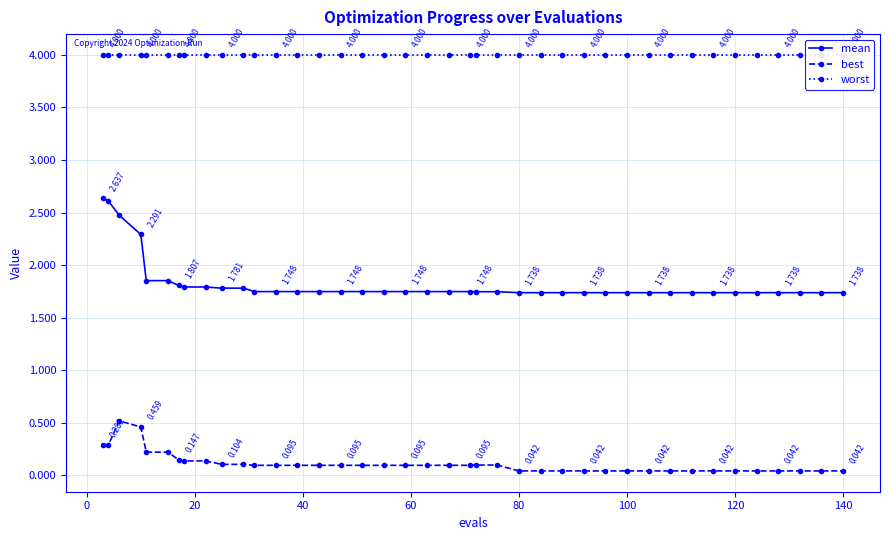

True or false: mean and best intersect in this chart.

False